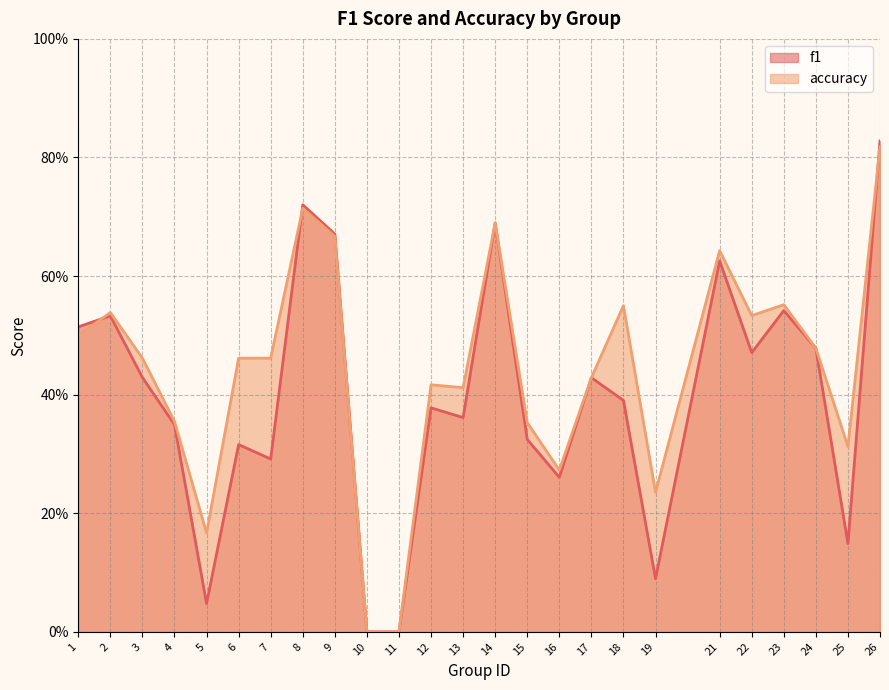

Reading left to right, extract all data points from this chart.

f1: 1=0.5	2=0.5	3=0.4	4=0.3	5=0.0	6=0.3	7=0.3	8=0.7	9=0.7	10=0.0	11=0.0	12=0.4	13=0.4	14=0.7	15=0.3	16=0.3	17=0.4	18=0.4	19=0.1	21=0.6	22=0.5	23=0.5	24=0.5	25=0.1	26=0.8
accuracy: 1=0.5	2=0.5	3=0.5	4=0.4	5=0.2	6=0.5	7=0.5	8=0.7	9=0.7	10=0.0	11=0.0	12=0.4	13=0.4	14=0.7	15=0.4	16=0.3	17=0.4	18=0.6	19=0.2	21=0.6	22=0.5	23=0.6	24=0.5	25=0.3	26=0.8